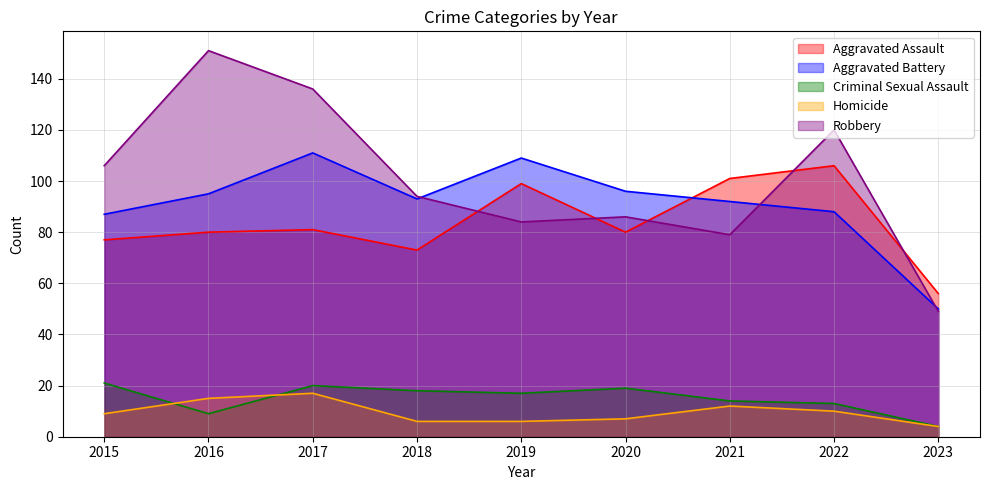

True or false: Aggravated Battery has a value of 50 at 2023.

True